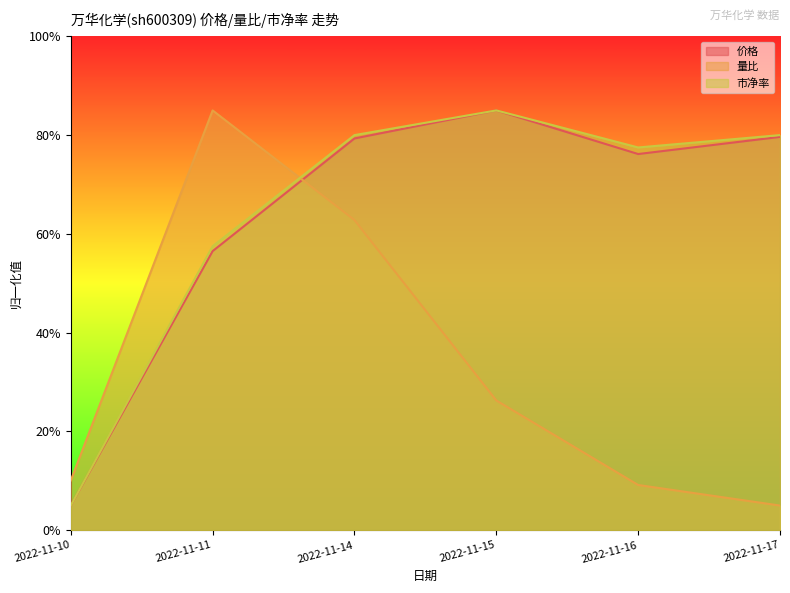

Rank the series at 2022-11-17 from highest to lowest value.

市净率, 价格, 量比